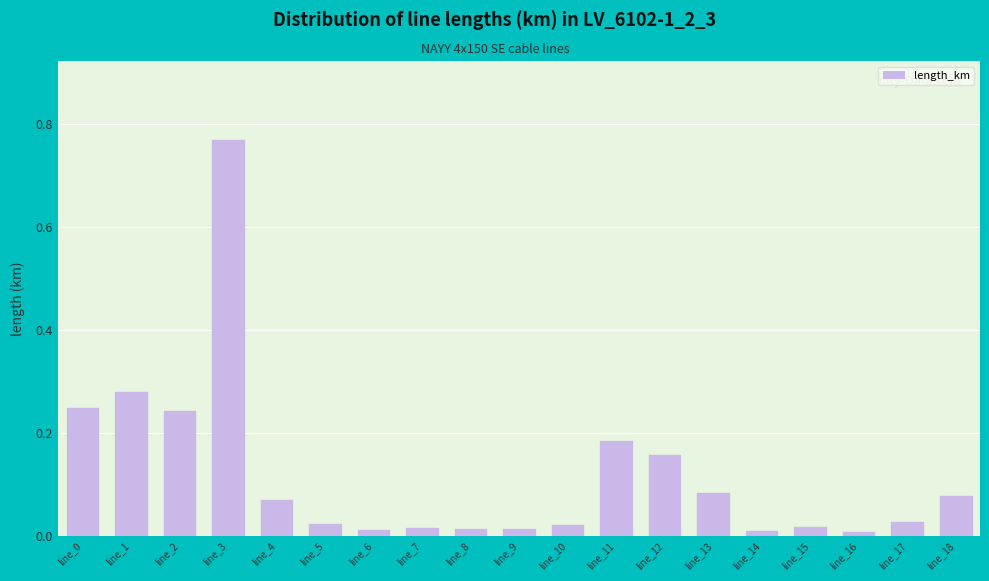

Are the bars horizontal?

No